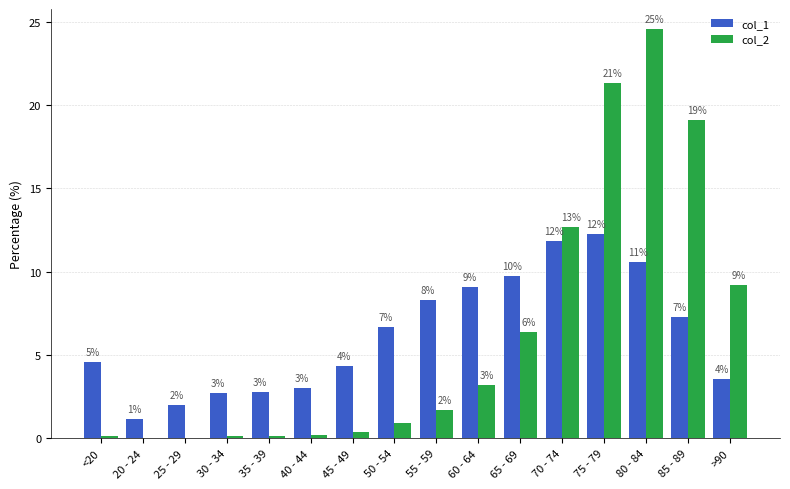

At which label is col_2 closest to 12?

70 - 74